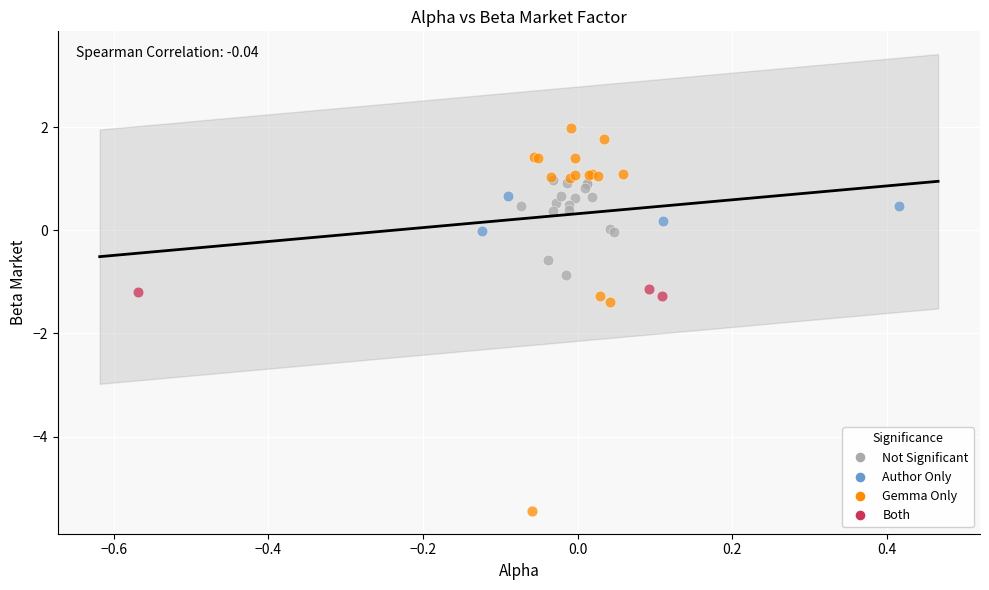

Which series reaches the minimum Y coordinate?

Gemma Only